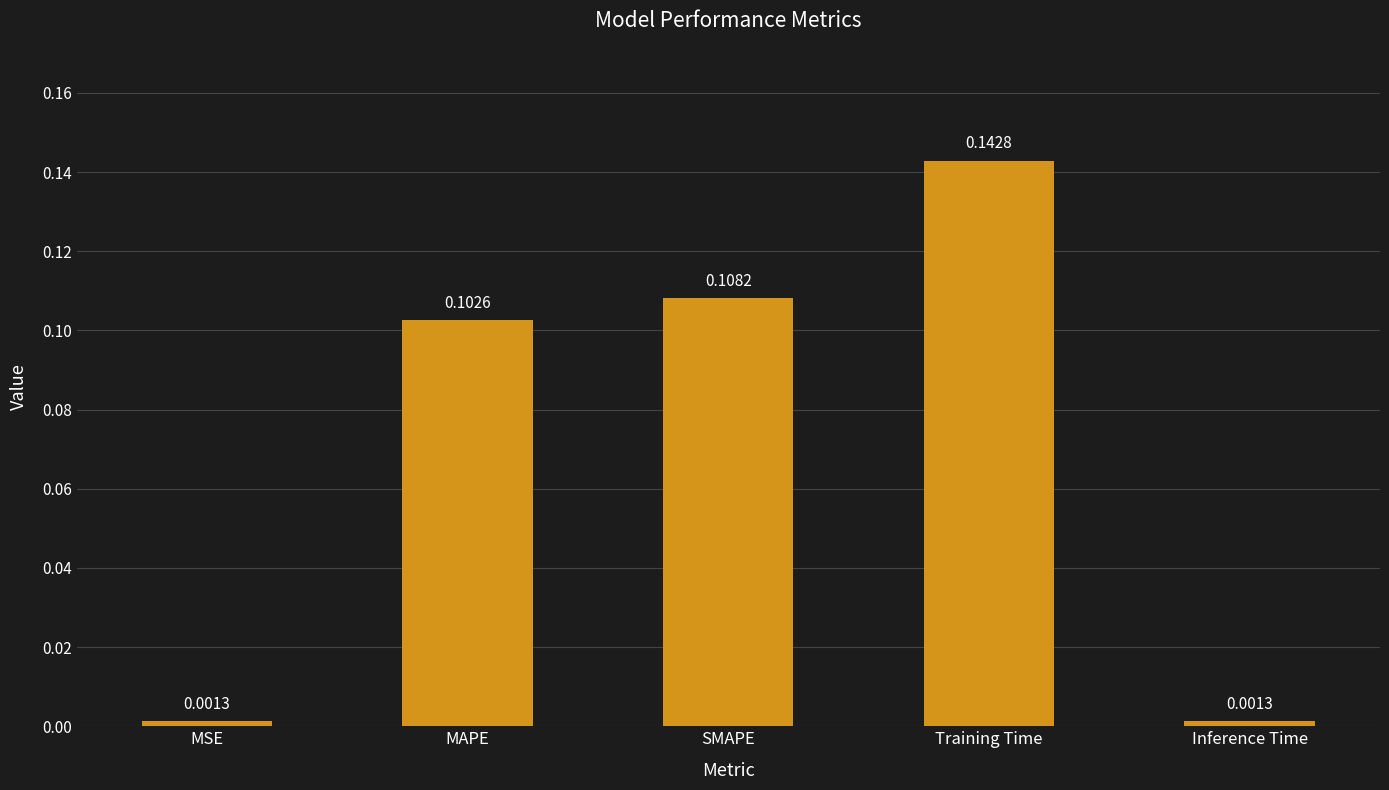

Are the bars grouped side by side (vs. stacked)?

No